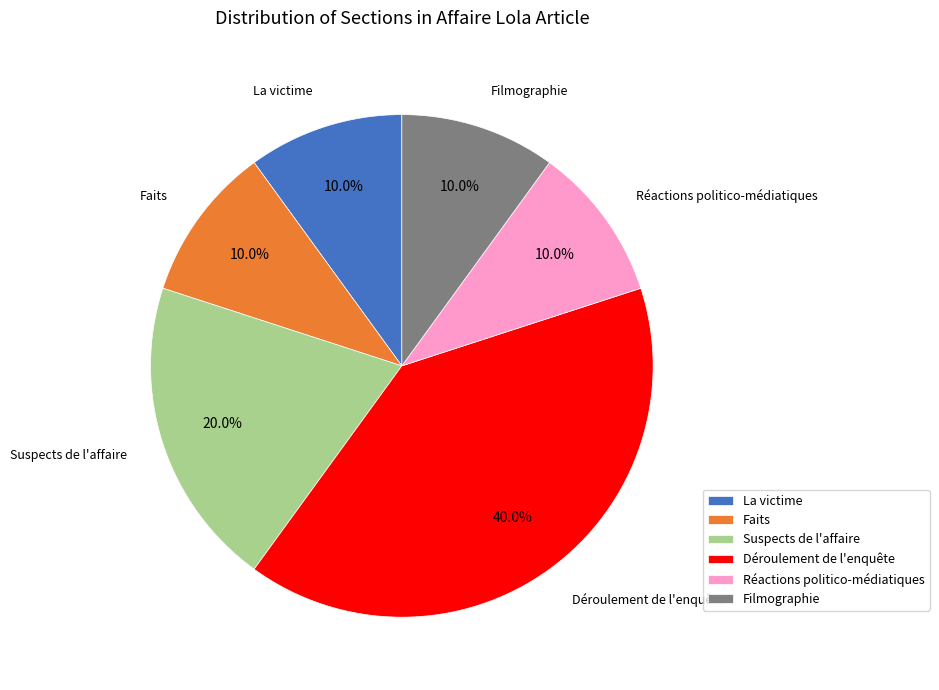

The Suspects de l'affaire slice represents 9% of the pie. True or false?

False